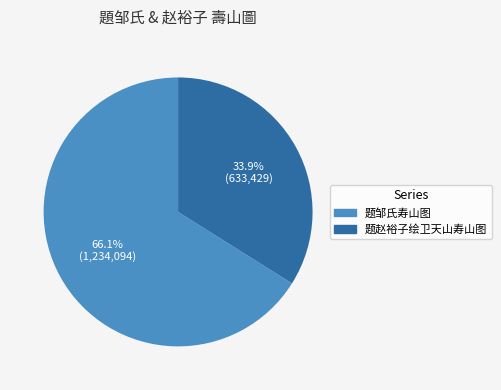

Which has a higher value, 33.9% (633,429) or 66.1% (1,234,094)?

66.1% (1,234,094)